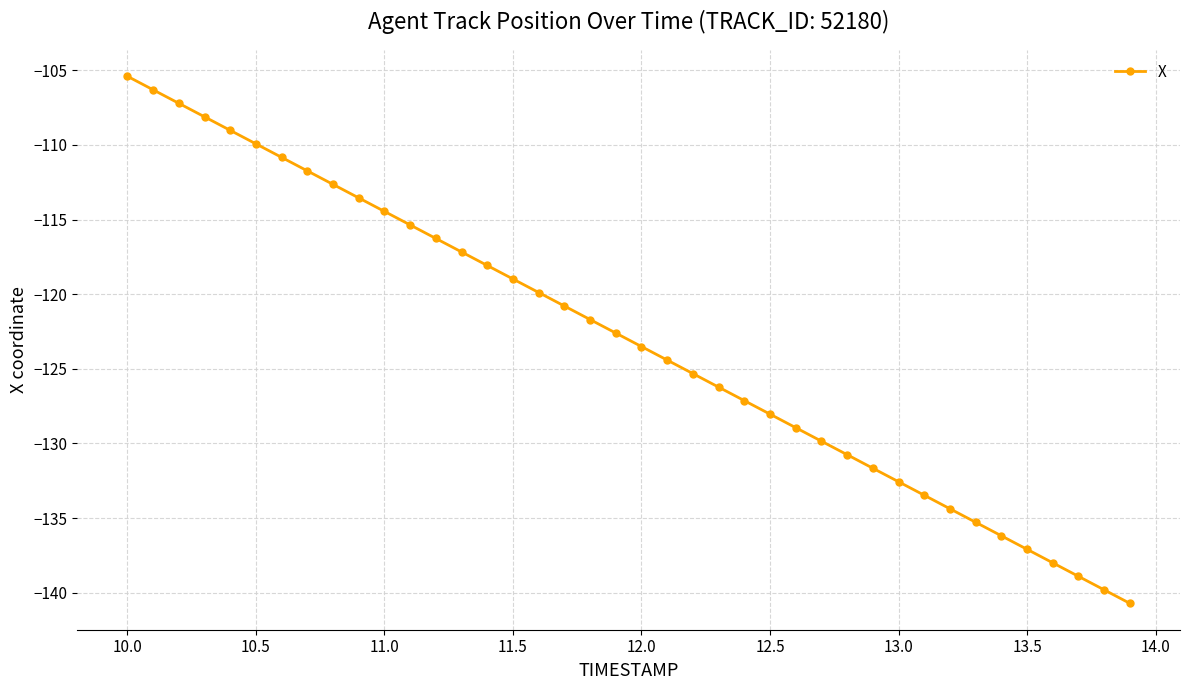

What is the value of the 32nd point from the left?

-133.5